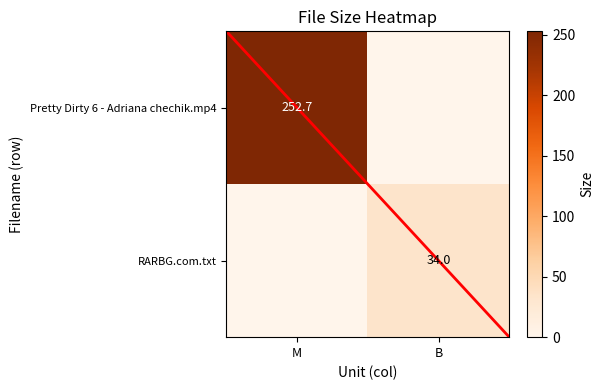

Count the number of categories in the chart.

2